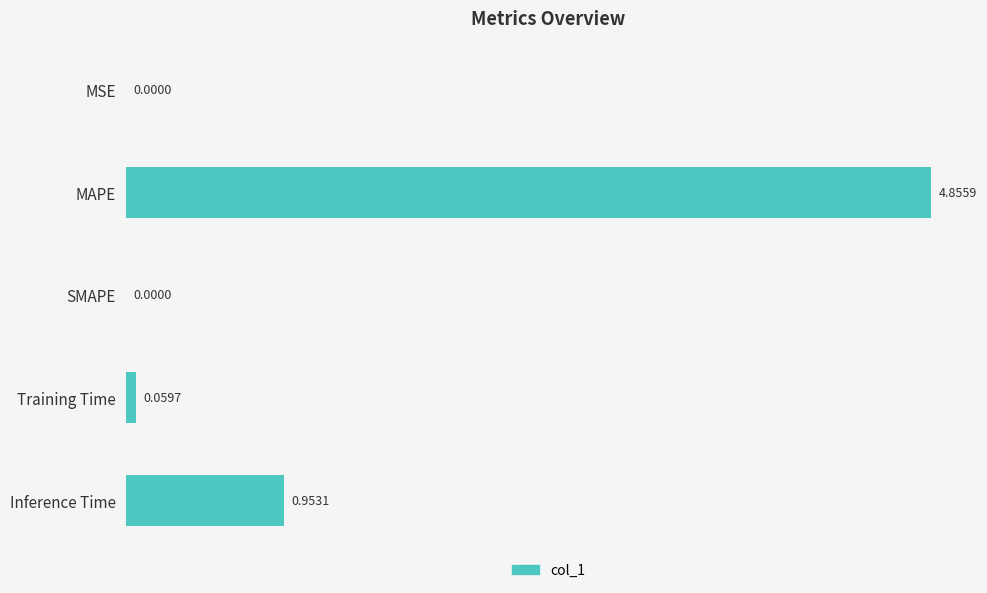

Count the number of values greater than 0.

4